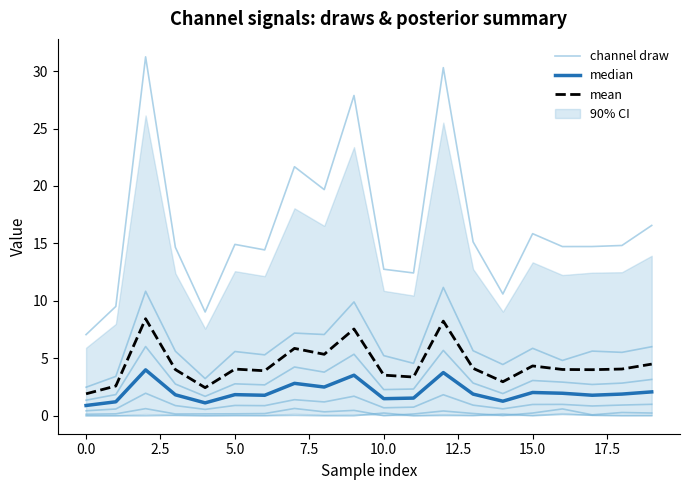

What is the difference between the maximum and minimum values in the 0_channel series?

0.2